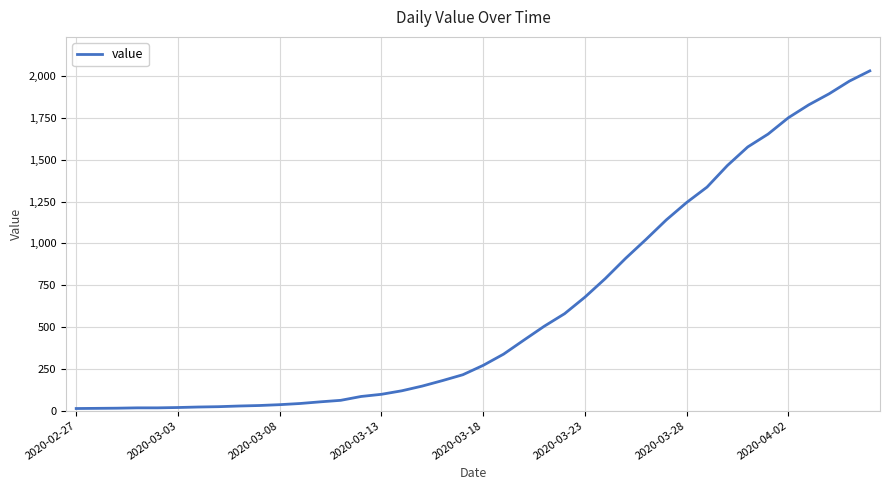

What is the difference between the maximum and minimum values?

2019